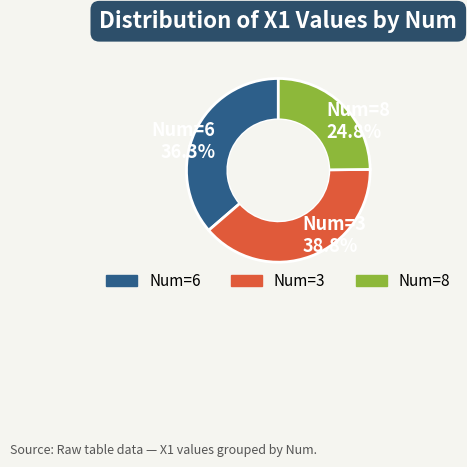

Combined, what portion of the pie is Num=6 and Num=3?

75.2%